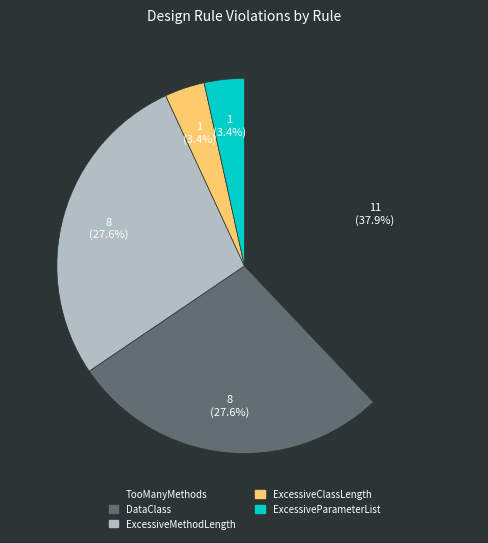

True or false: ExcessiveParameterList accounts for 3% of the total.

True